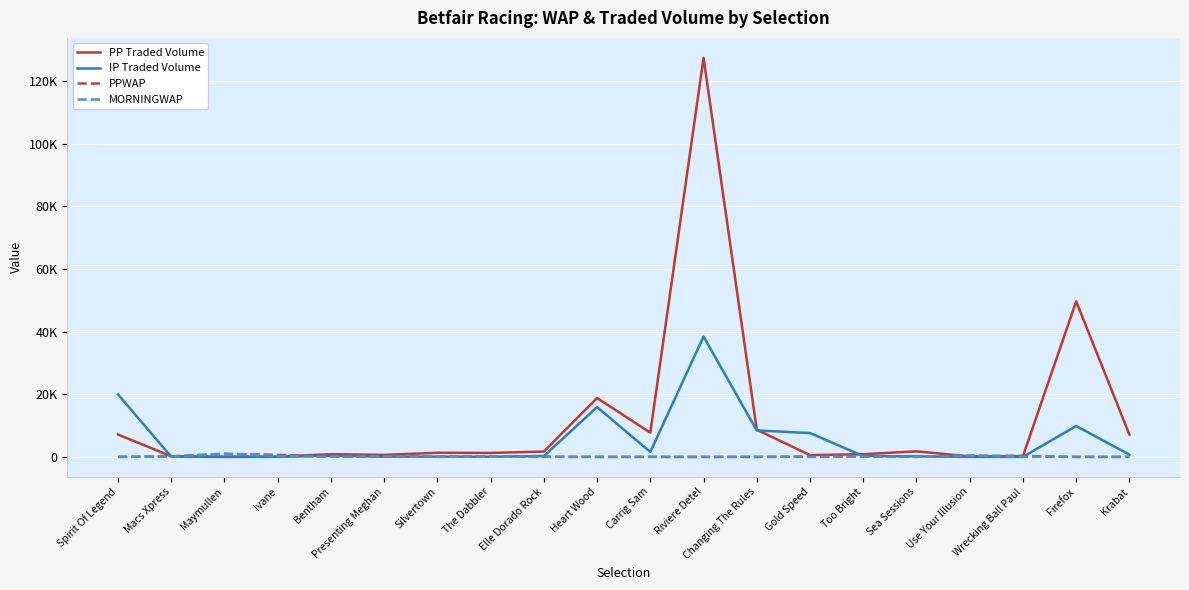

What are all the series names shown in the legend?

PP Traded Volume, IP Traded Volume, PPWAP, MORNINGWAP